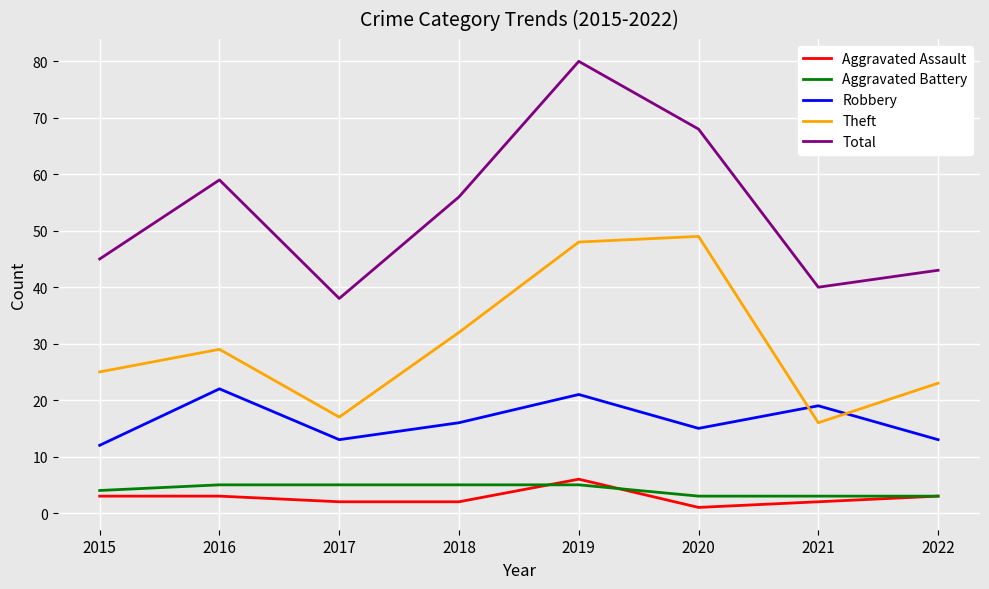

True or false: Aggravated Battery and Robbery intersect in this chart.

False